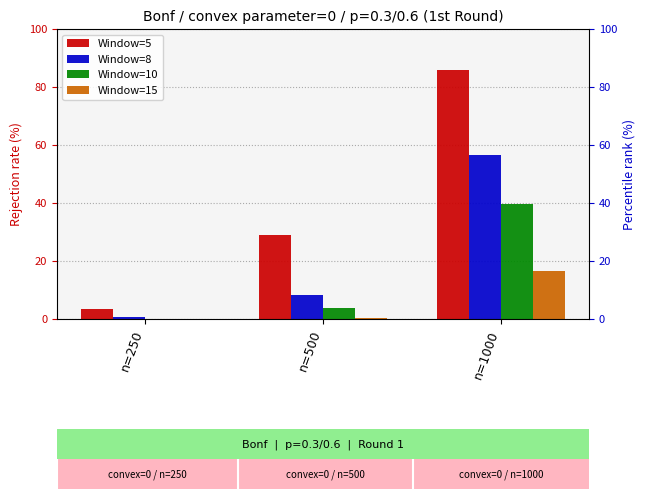

At which label does Window=5 reach its peak?

n=1000